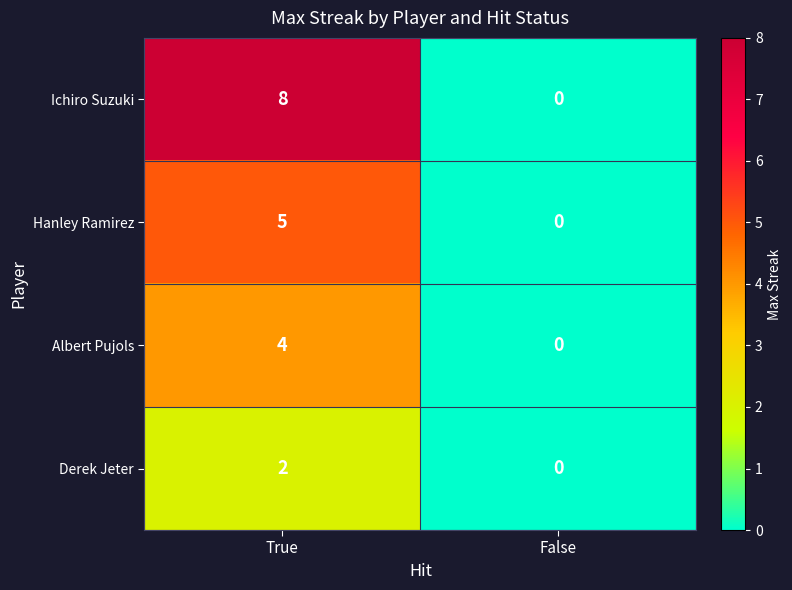

At which label is Hanley Ramirez closest to 2?

False